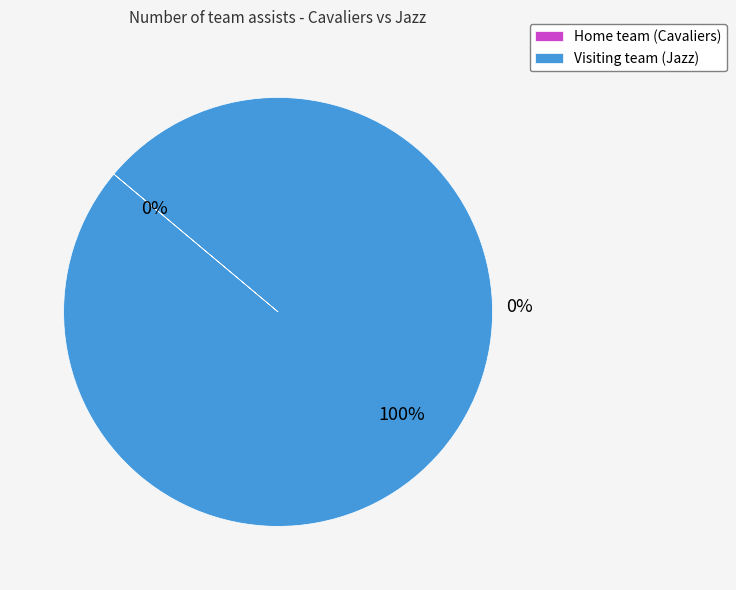

Between Visiting team (Jazz) and Home team (Cavaliers), which is larger?

Visiting team (Jazz)